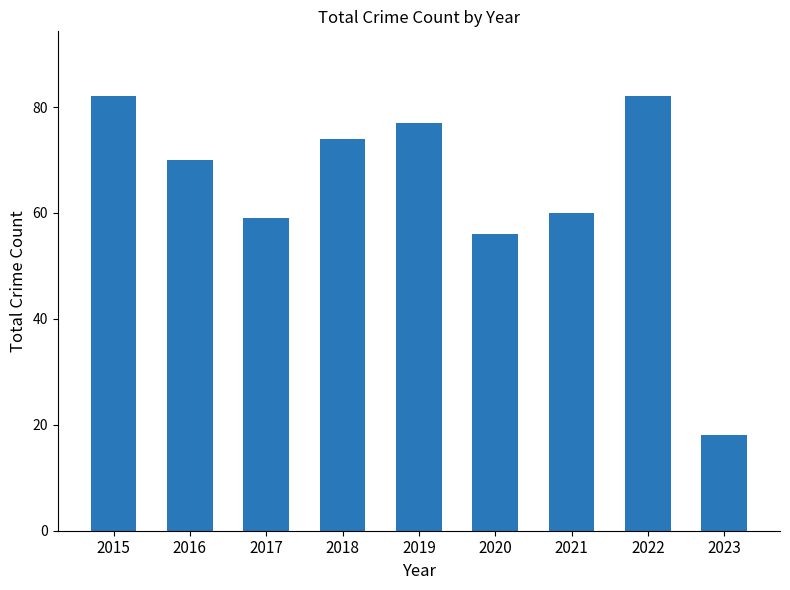

What is the difference between the maximum and minimum values?

64